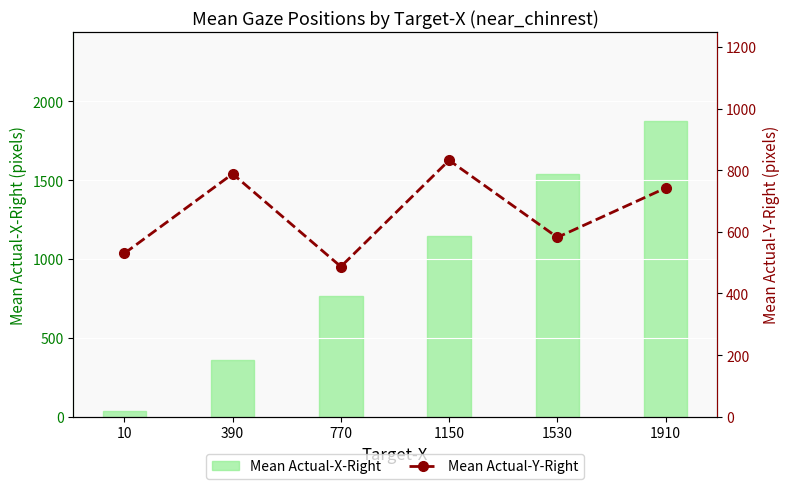

At how many categories does at least one series exceed 1169?

2